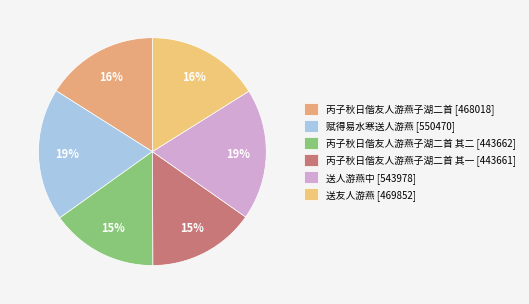

How many segments does this pie chart have?

6